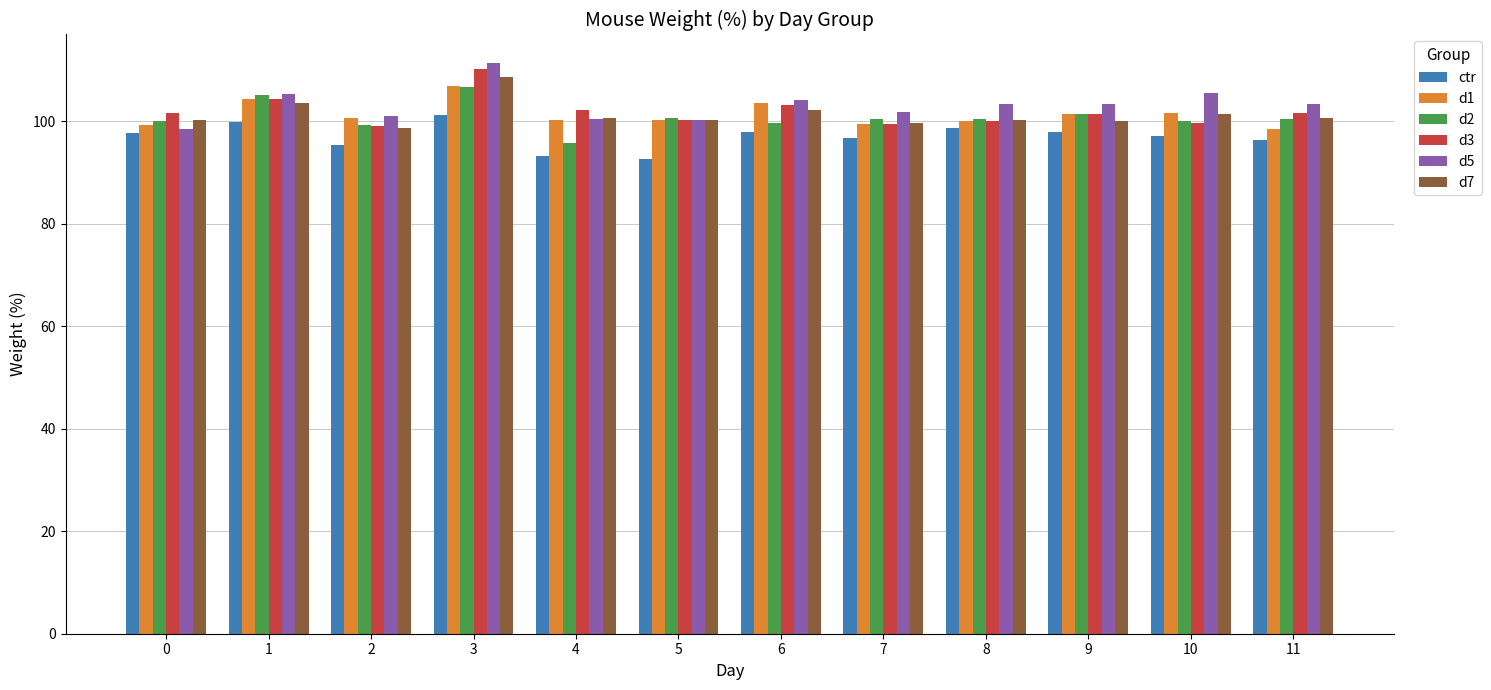

What are all the series names shown in the legend?

ctr, d1, d2, d3, d5, d7